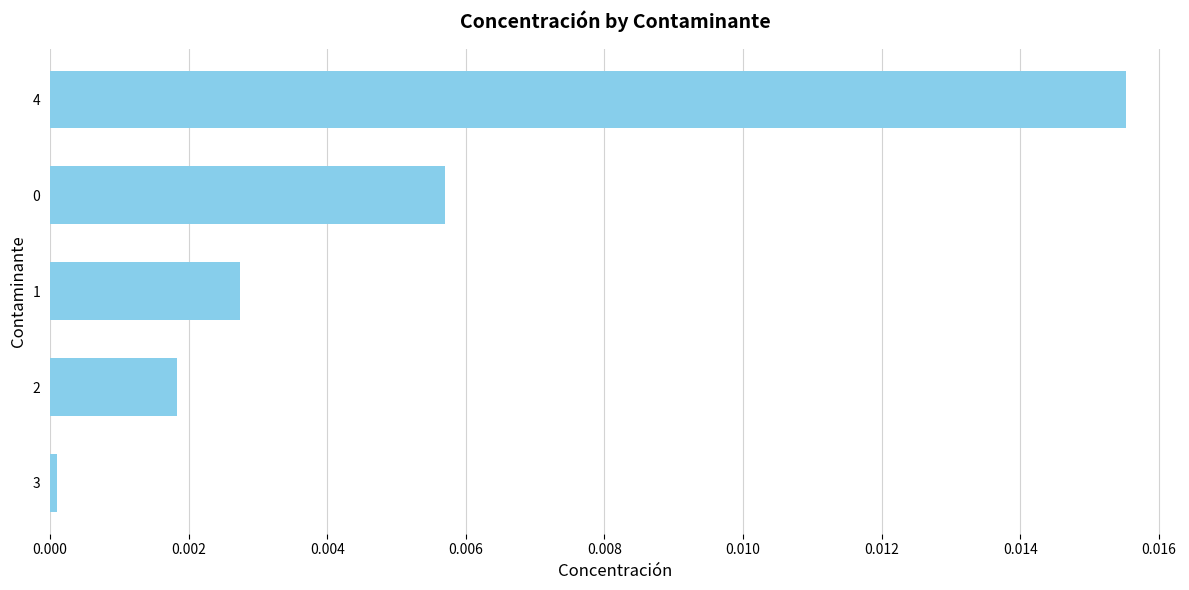

How many distinct data groups are displayed?

1